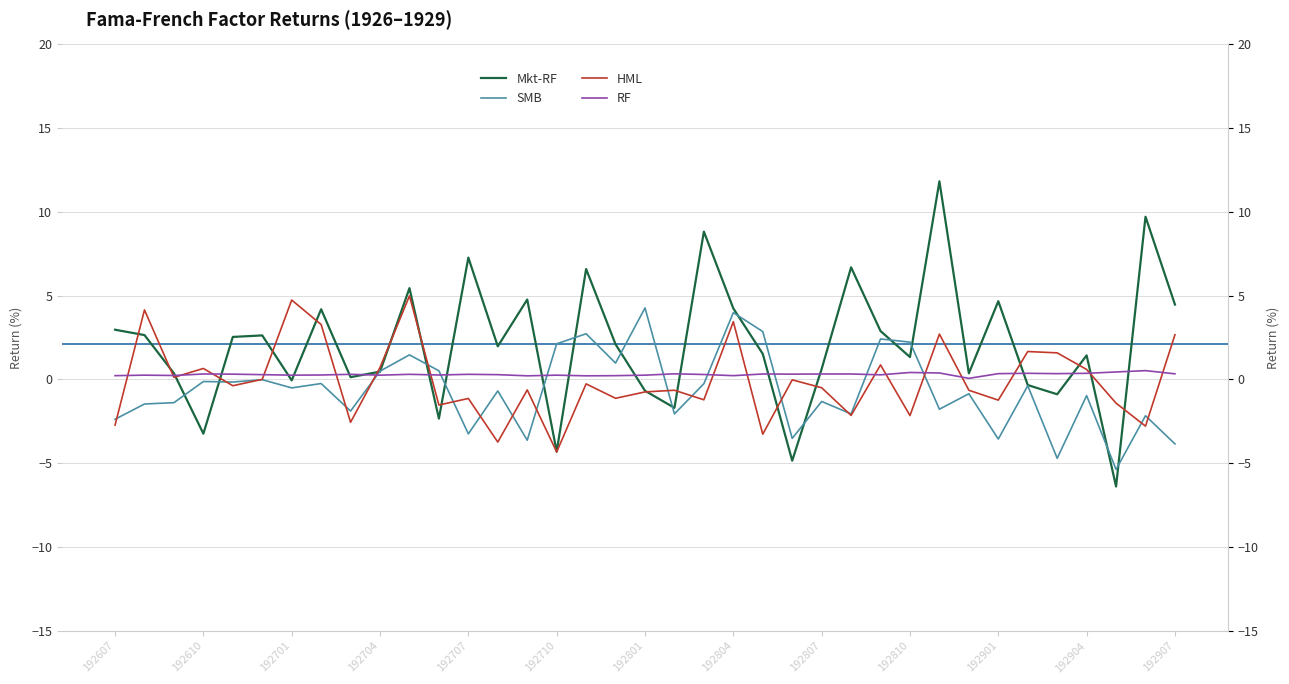

Is the value of HML at 35 greater than the value of SMB at 22?

No